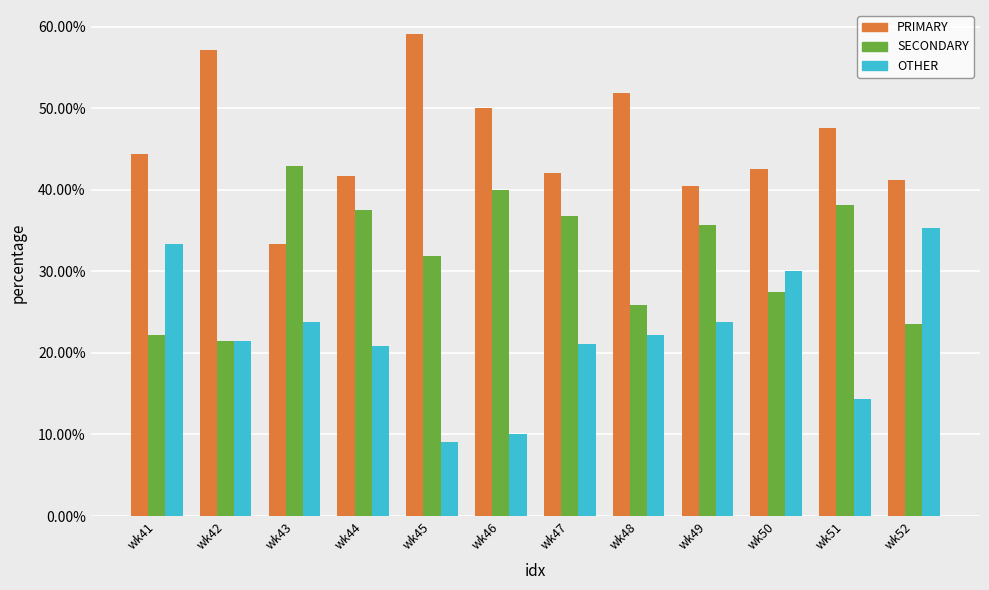

Is the value of OTHER at wk41 greater than the value of SECONDARY at wk44?

No